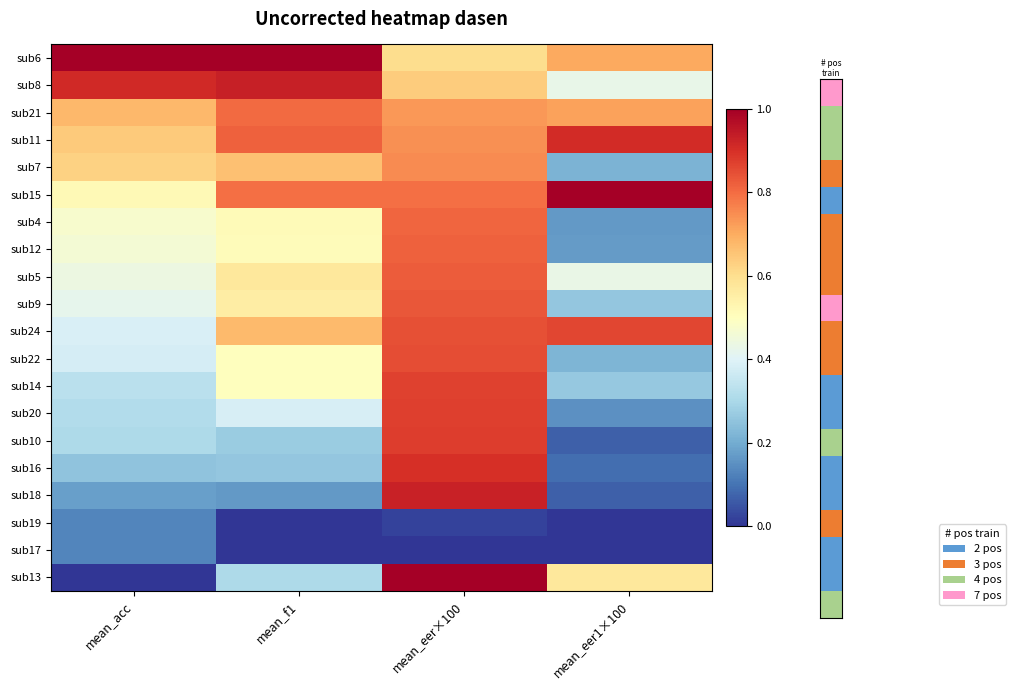

What is the difference between the highest and lowest values at mean_eer×100?

1.0